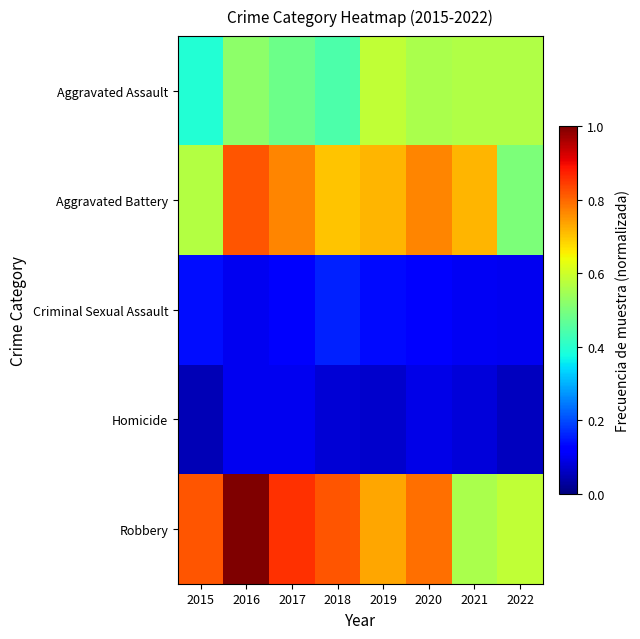

Which series changed the most between 2019 and 2020?

Robbery